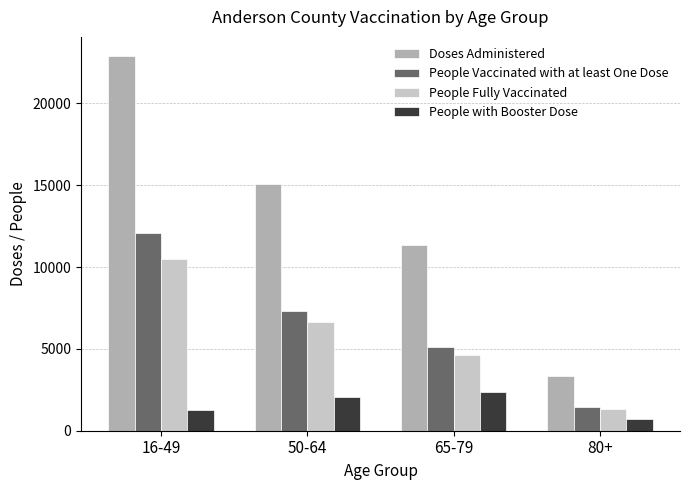

Rank the series at 65-79 from highest to lowest value.

Doses Administered, People Vaccinated with at least One Dose, People Fully Vaccinated, People with Booster Dose